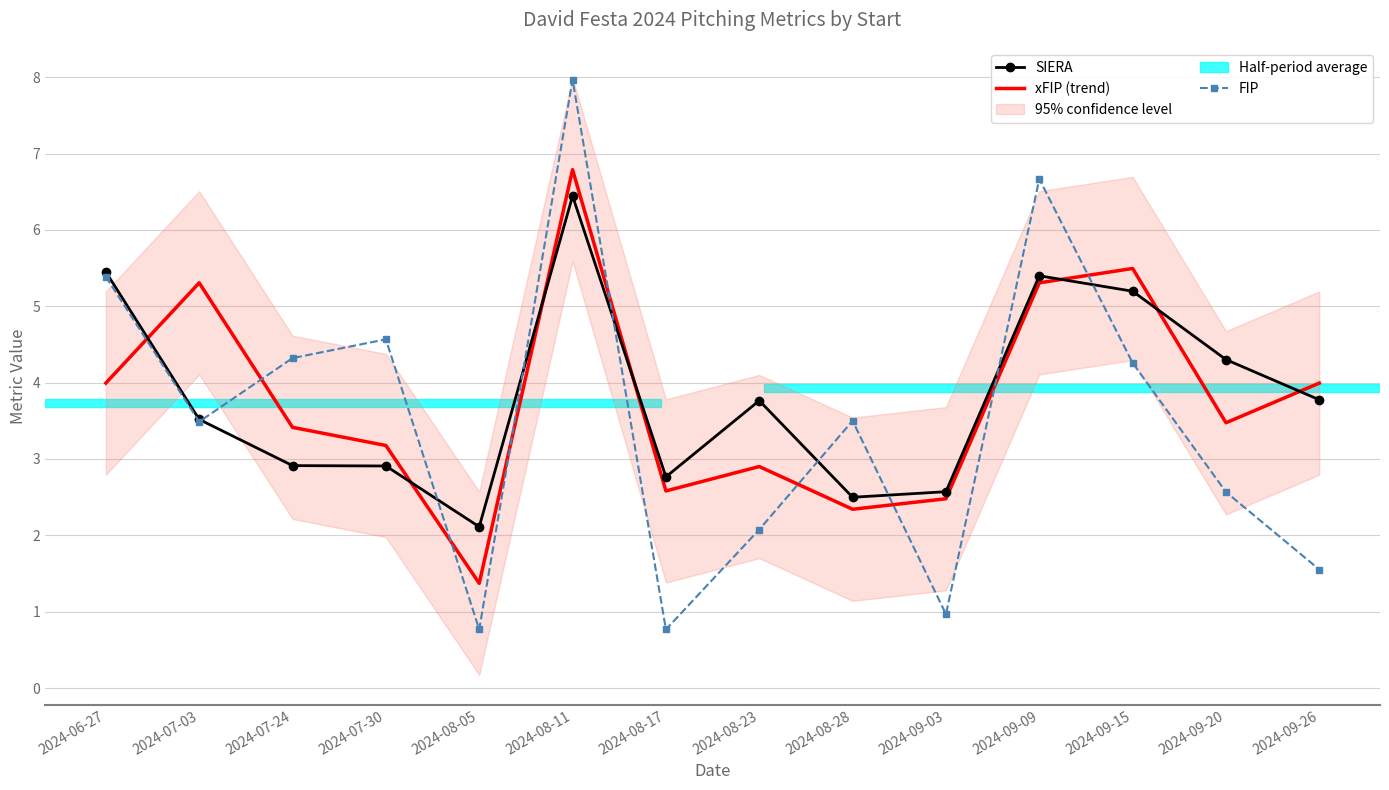

List the series in order of their peak value, highest first.

FIP, xFIP (trend), SIERA